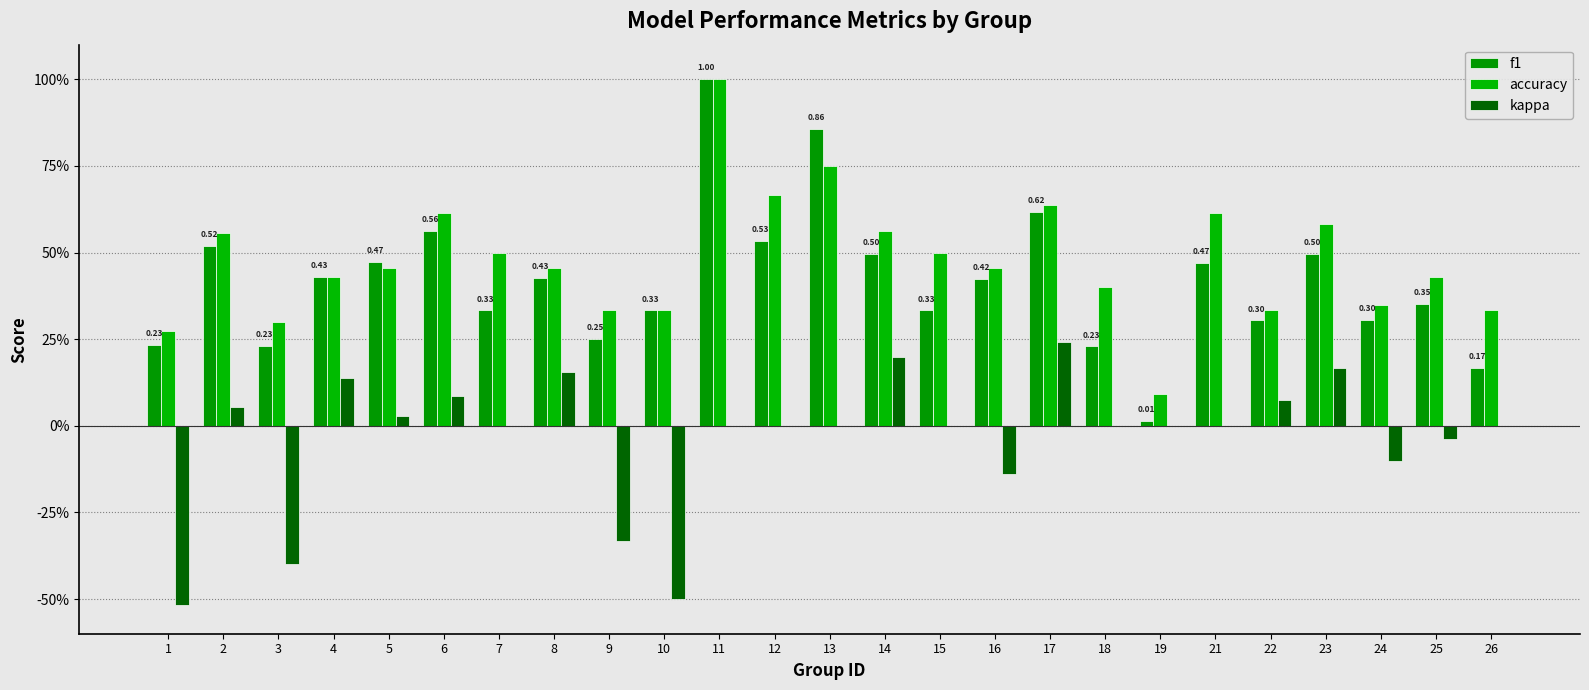

At which category is the sum across all series the highest?

11